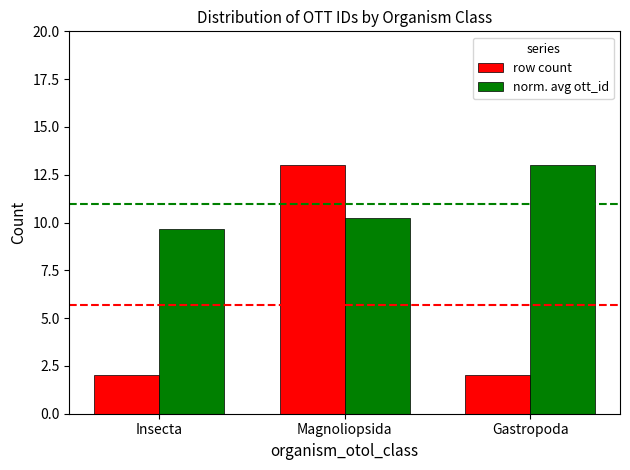

At which label does norm. avg ott_id reach its peak?

Gastropoda